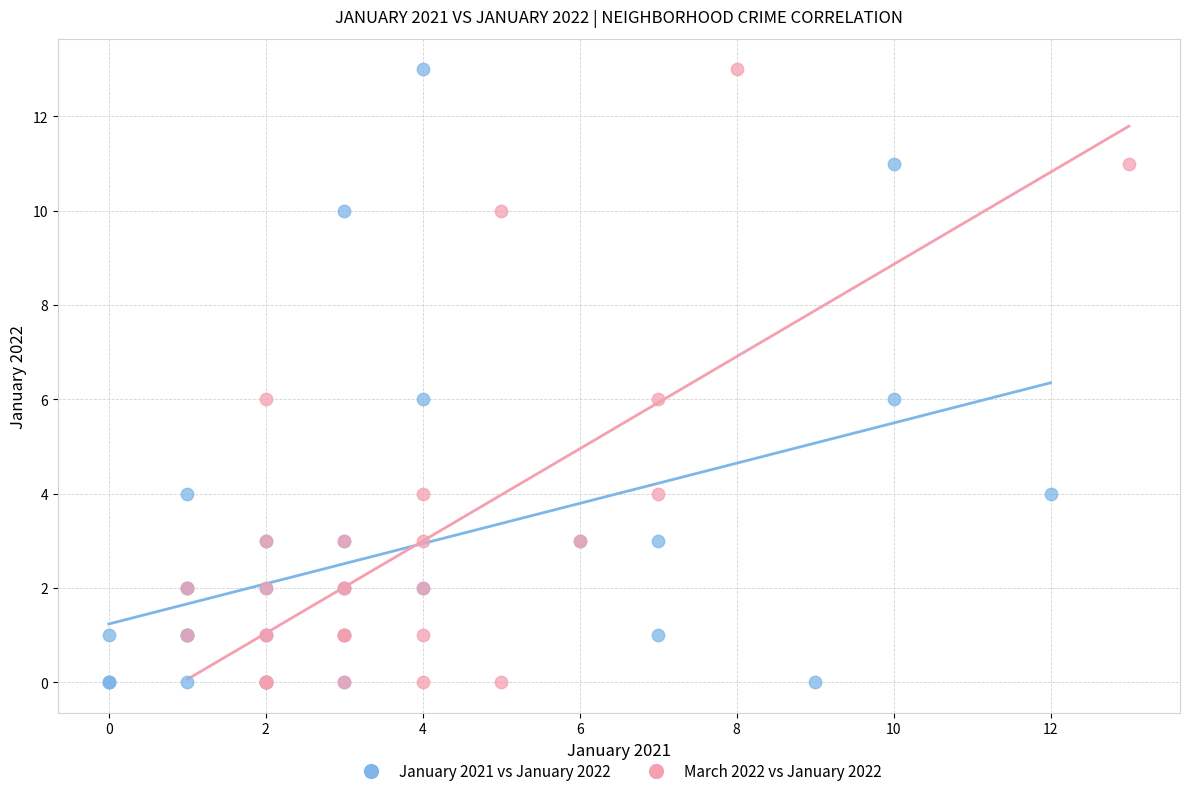

What are all the series names shown in the legend?

January 2021 vs January 2022, March 2022 vs January 2022